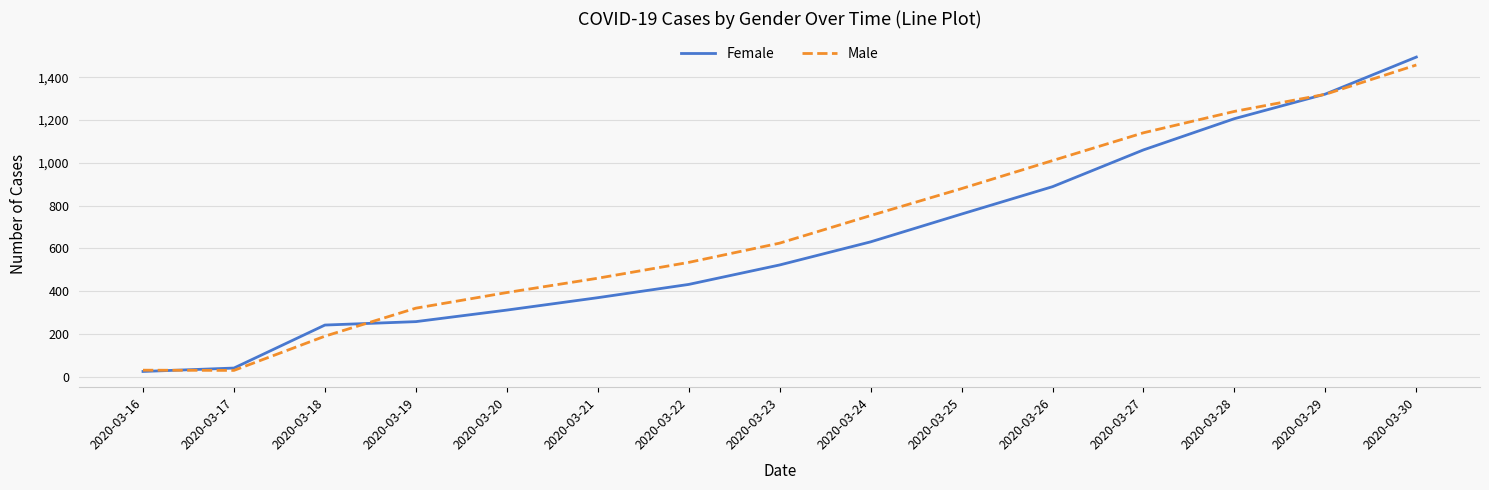

At which label does Female reach its peak?

2020-03-30